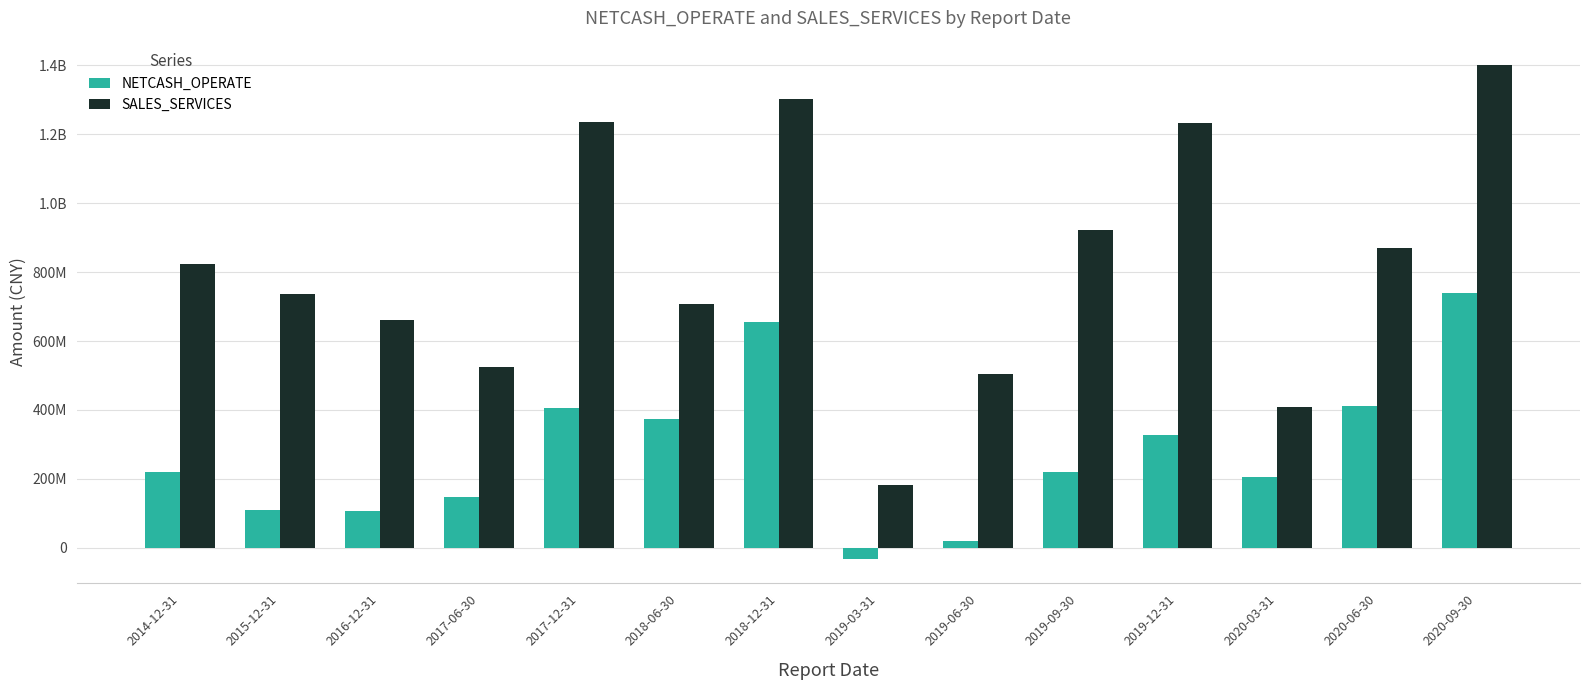

What are all the series names shown in the legend?

NETCASH_OPERATE, SALES_SERVICES